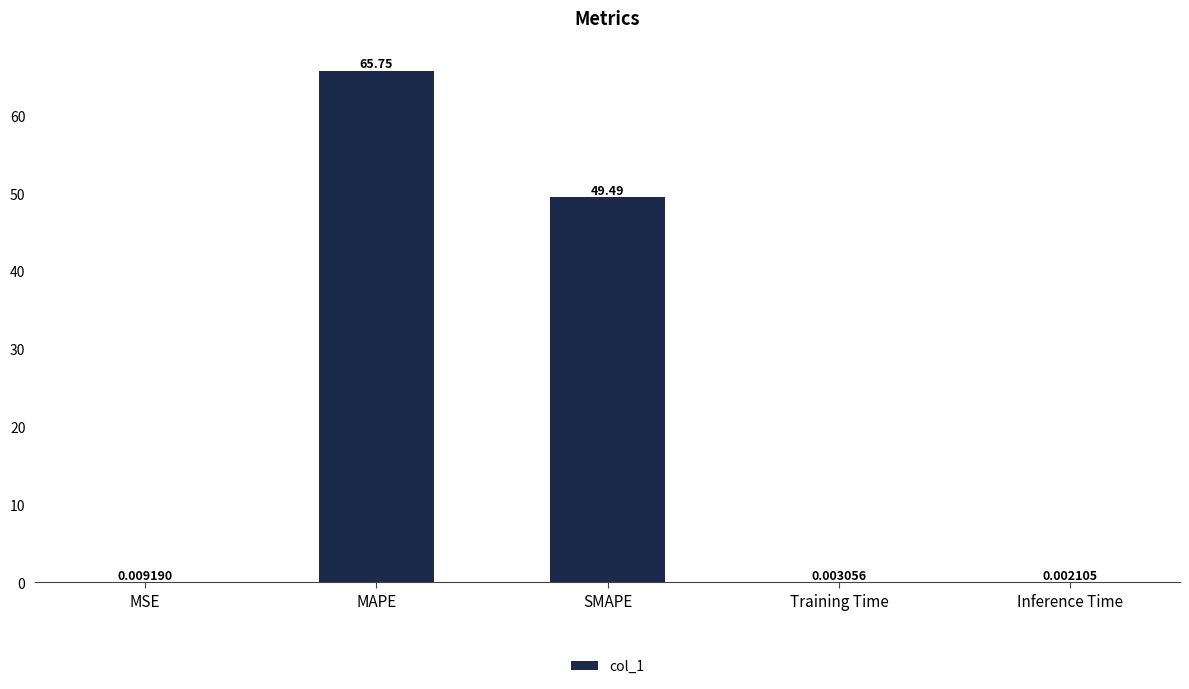

Where is the data nearest to the value 32?

SMAPE